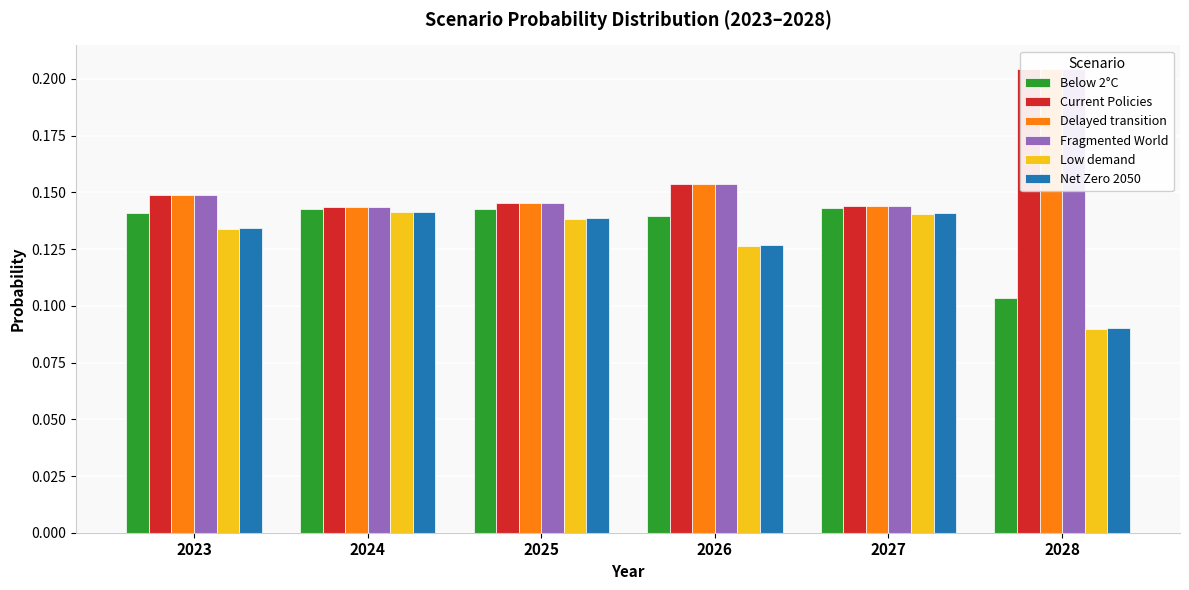

Count the number of categories in the chart.

6